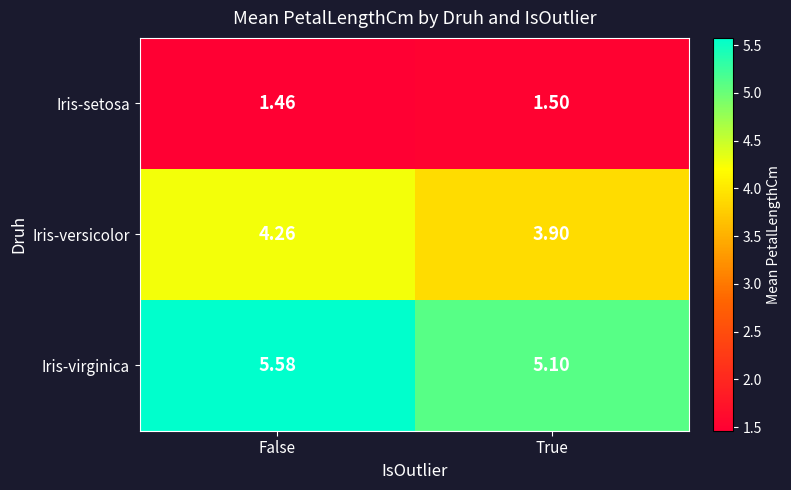

At which category does the chart reach its minimum across all series?

False